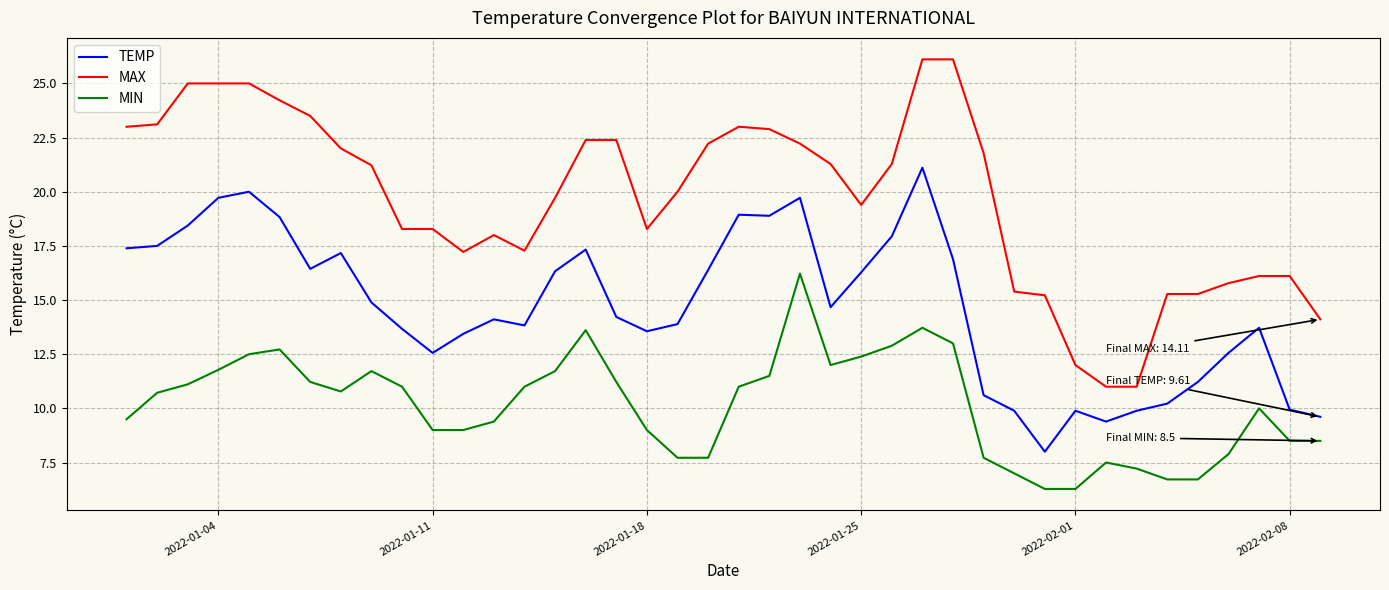

Which series has the largest total across all categories?

MAX